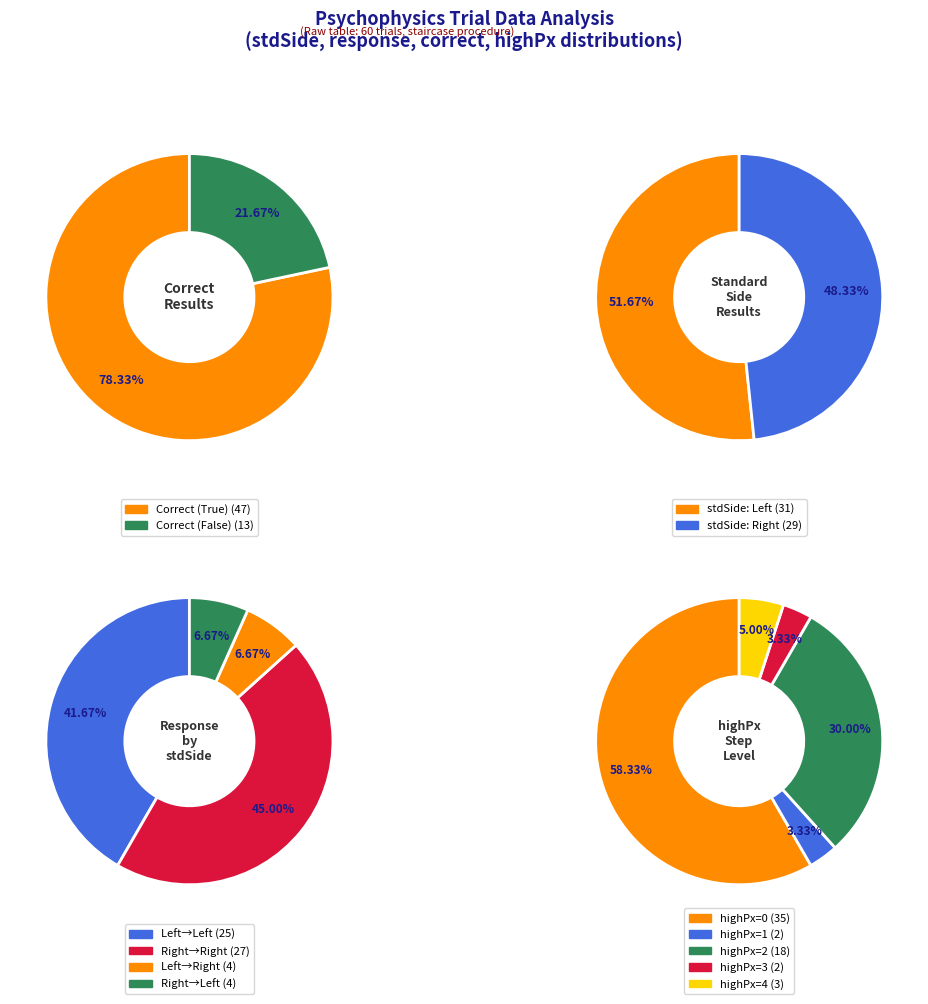

What percentage is the correct_True slice, to the nearest percent?

78%